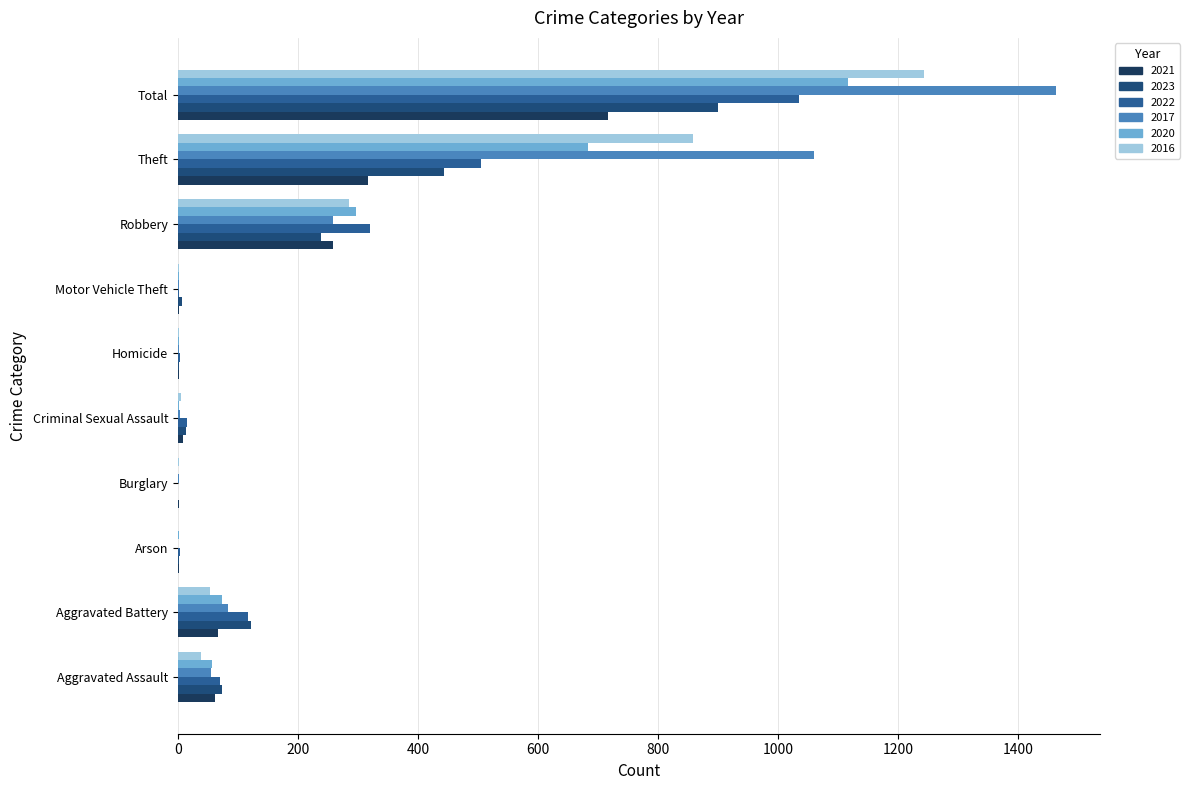

True or false: 2021 has a value of 1 at Arson.

True